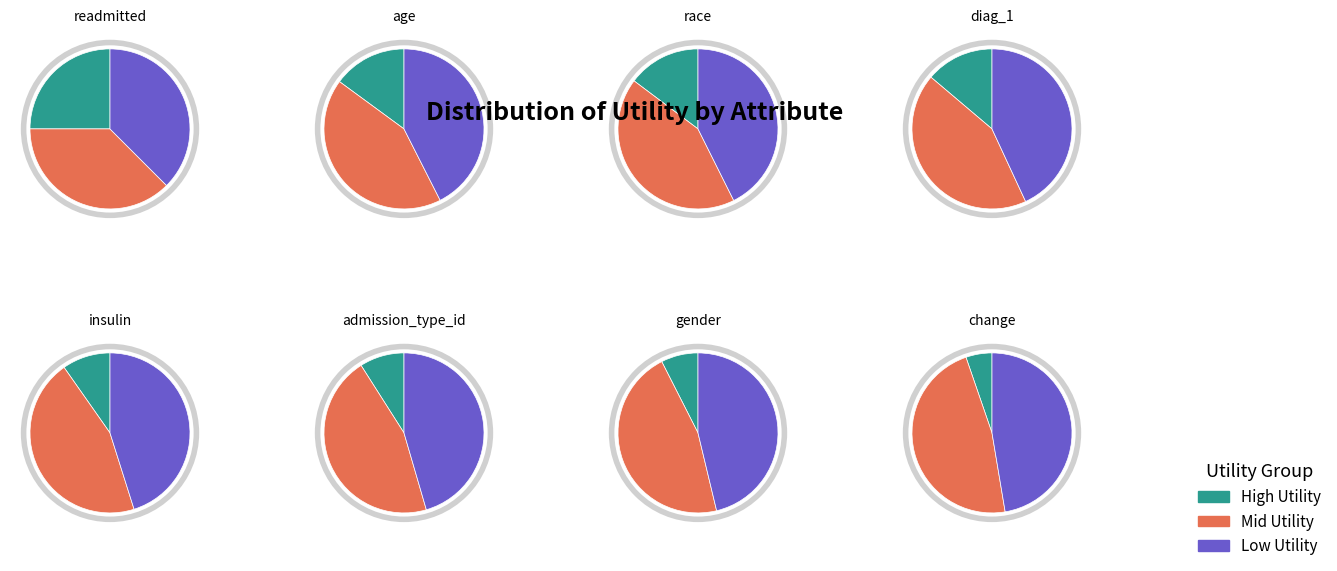

To the nearest percent, what is the combined percentage of race and diag_1?

29%